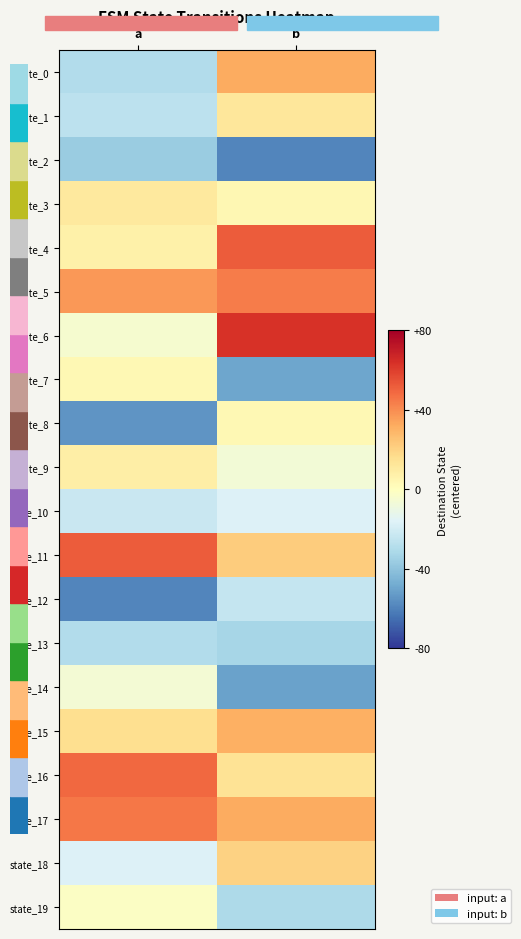

What is the total value across all series at a?

-60.0